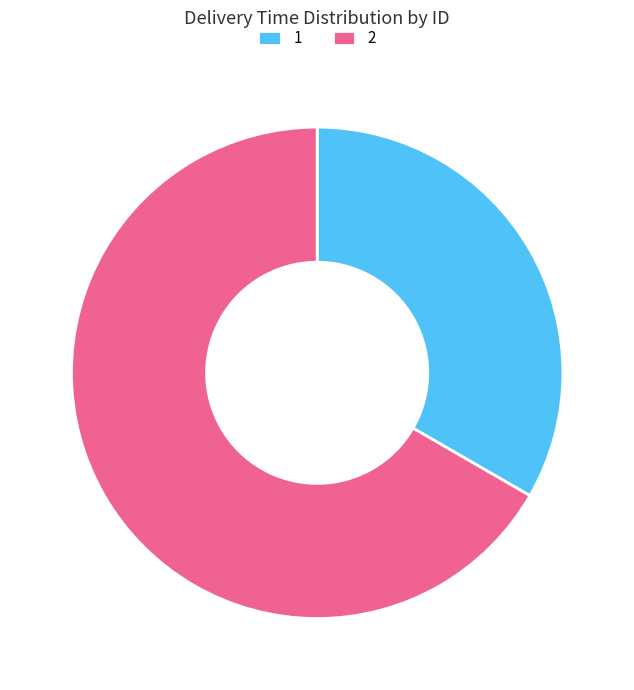

Rank the categories by value from lowest to highest.

1, 2